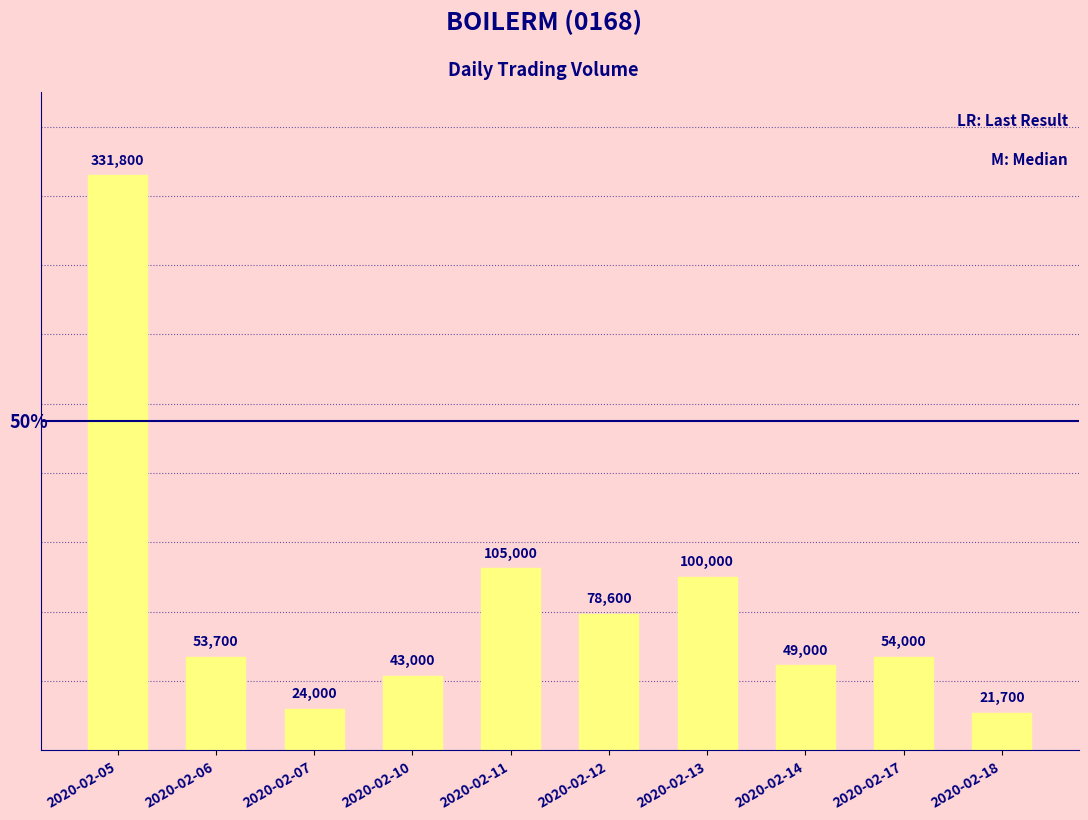

Reading left to right, extract all data points from this chart.

331800	53700	24000	43000	105000	78600	100000	49000	54000	21700